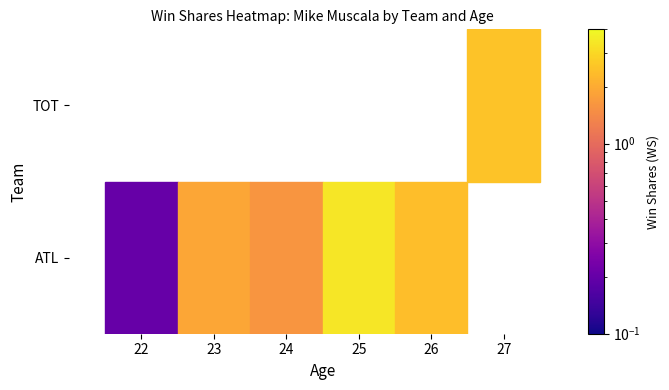

Which label corresponds to the smallest value in the chart?

ATL_22